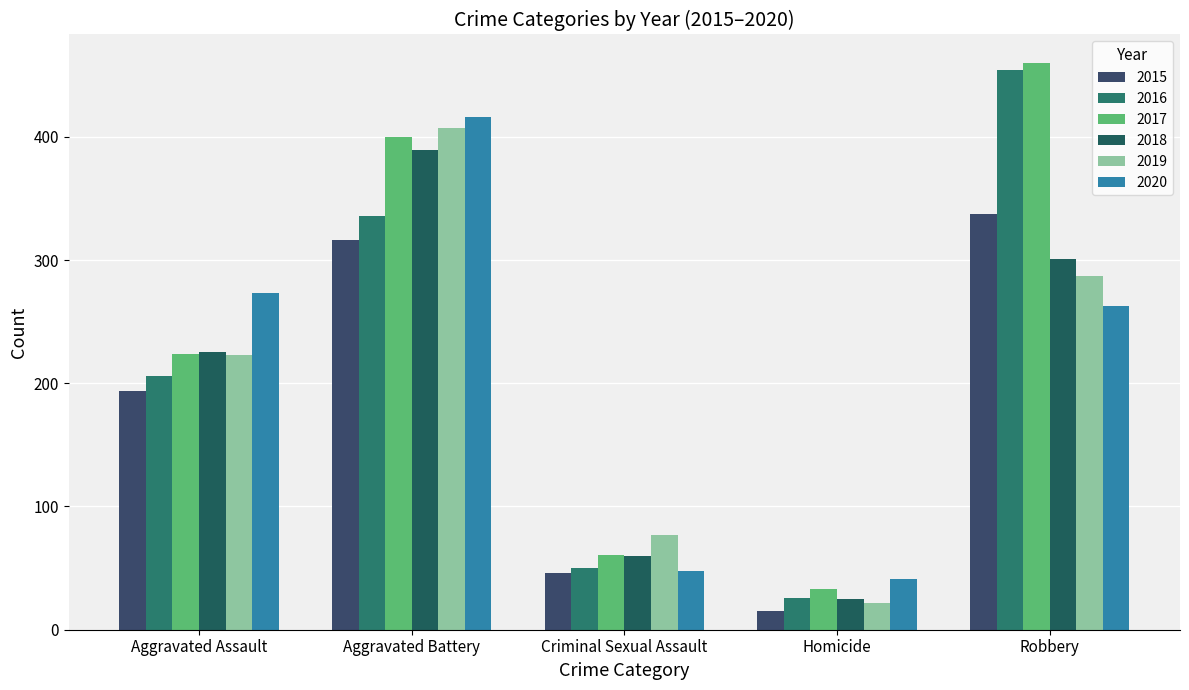

List the series in order of their peak value, lowest first.

2015, 2018, 2019, 2020, 2016, 2017